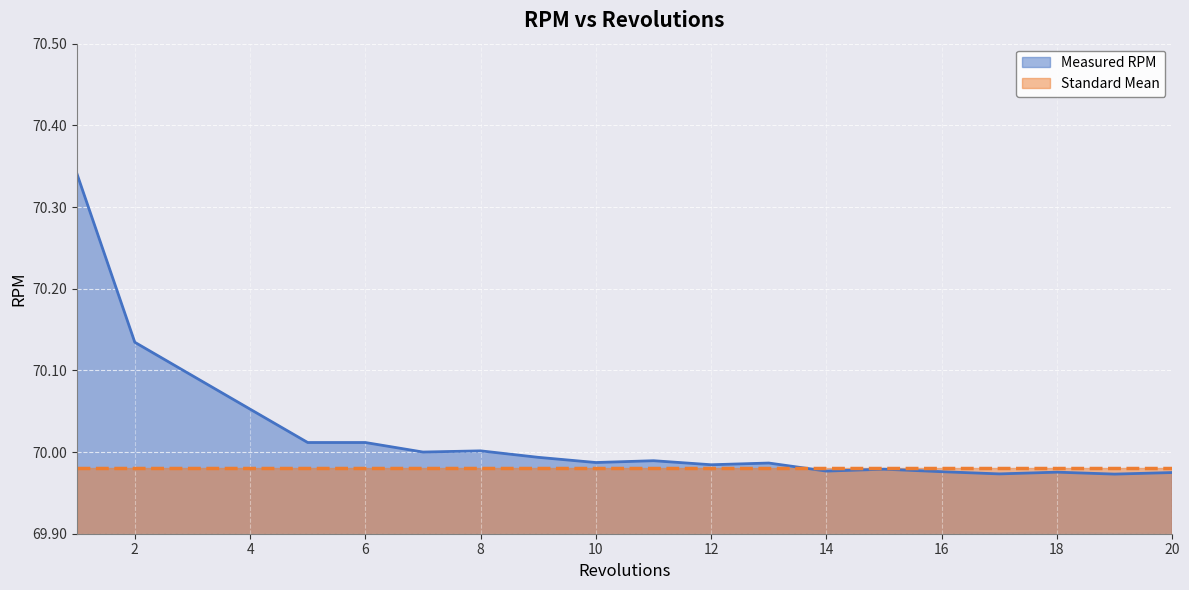

Rank the series by their average value, from highest to lowest.

Measured RPM, Standard Mean